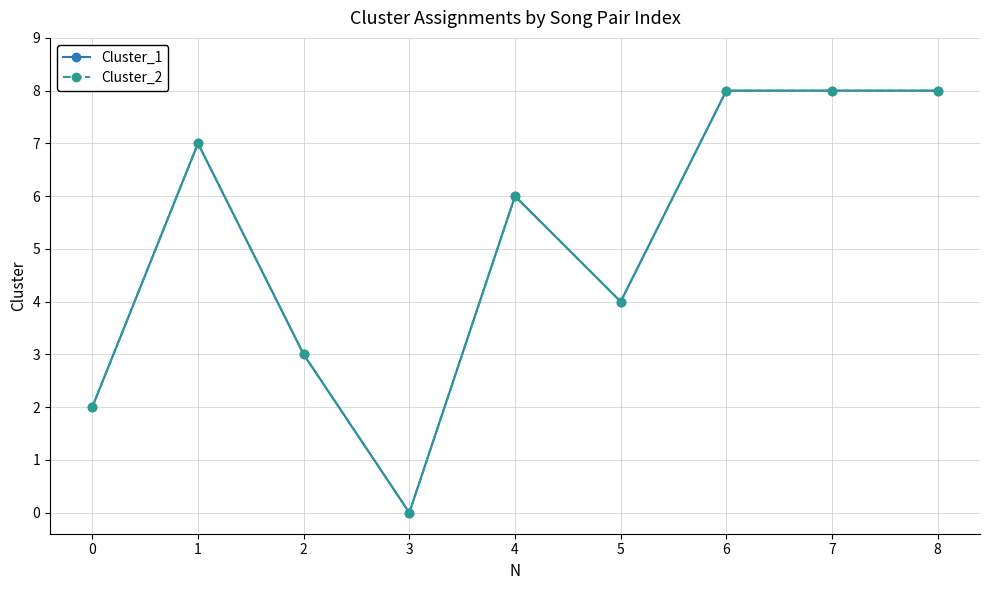

Is this an area chart (filled region under the line)?

No